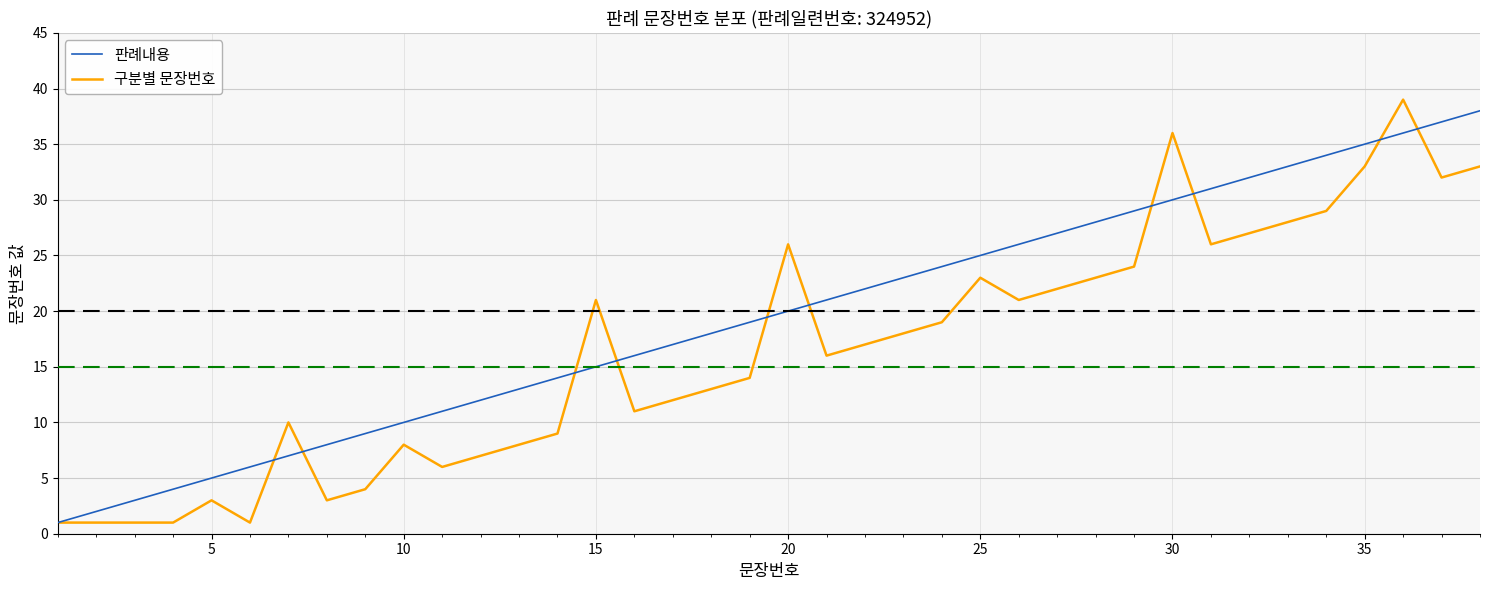

Count the number of categories in the chart.

38